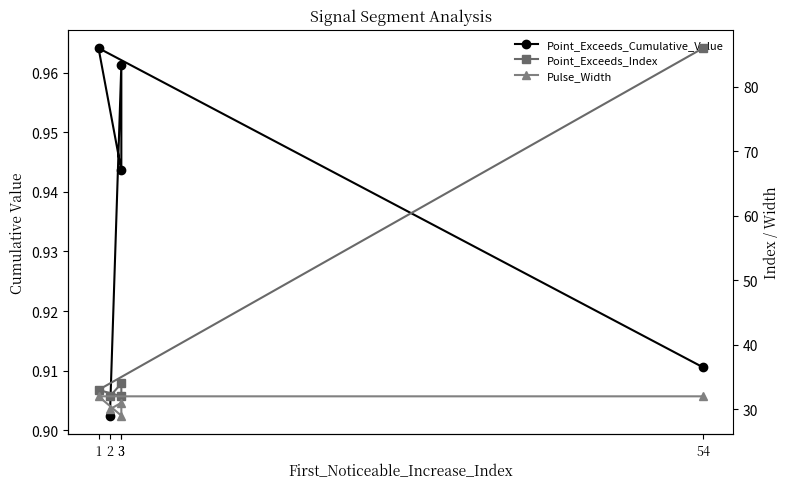

How many values in the Point_Exceeds_Index series exceed 33?

2